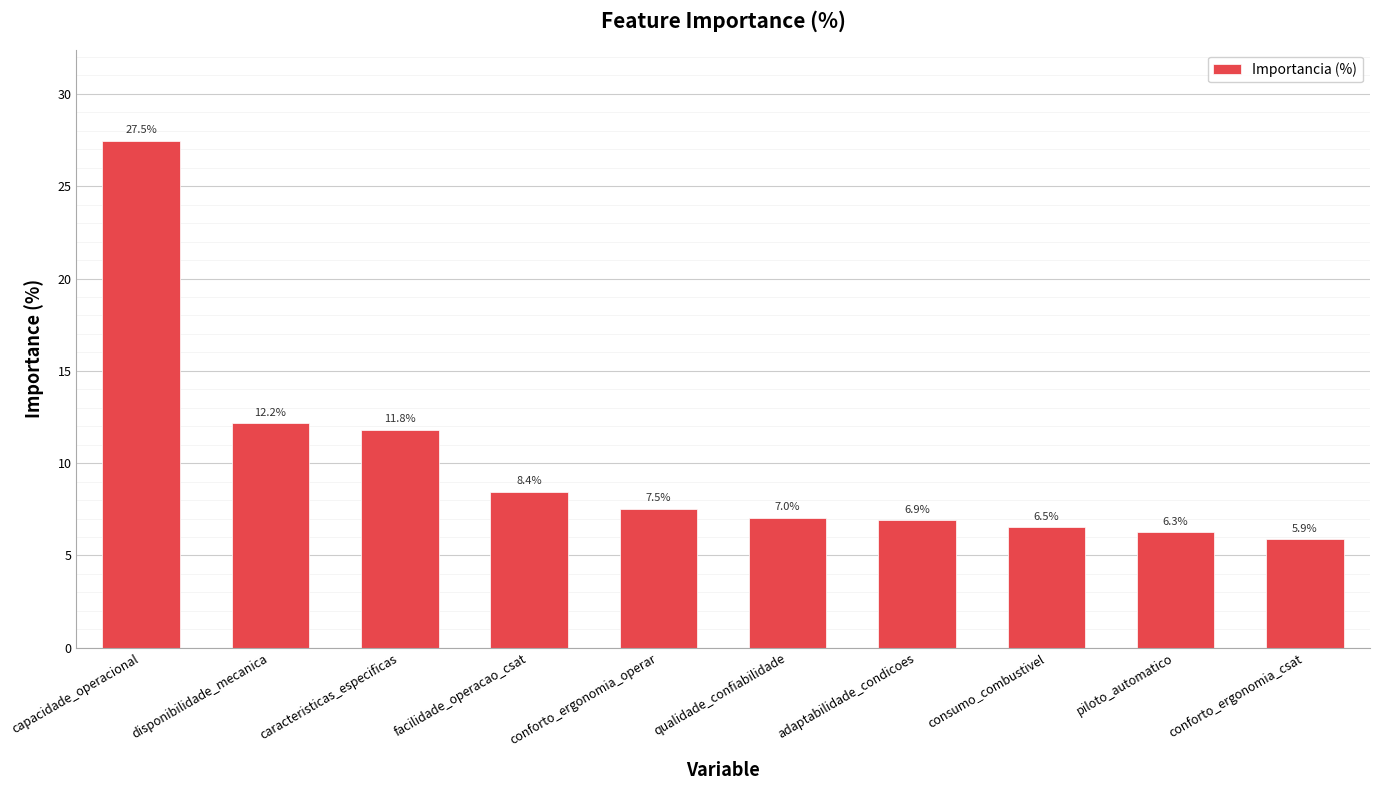

Read the value at adaptabilidade_condicoes.

6.9